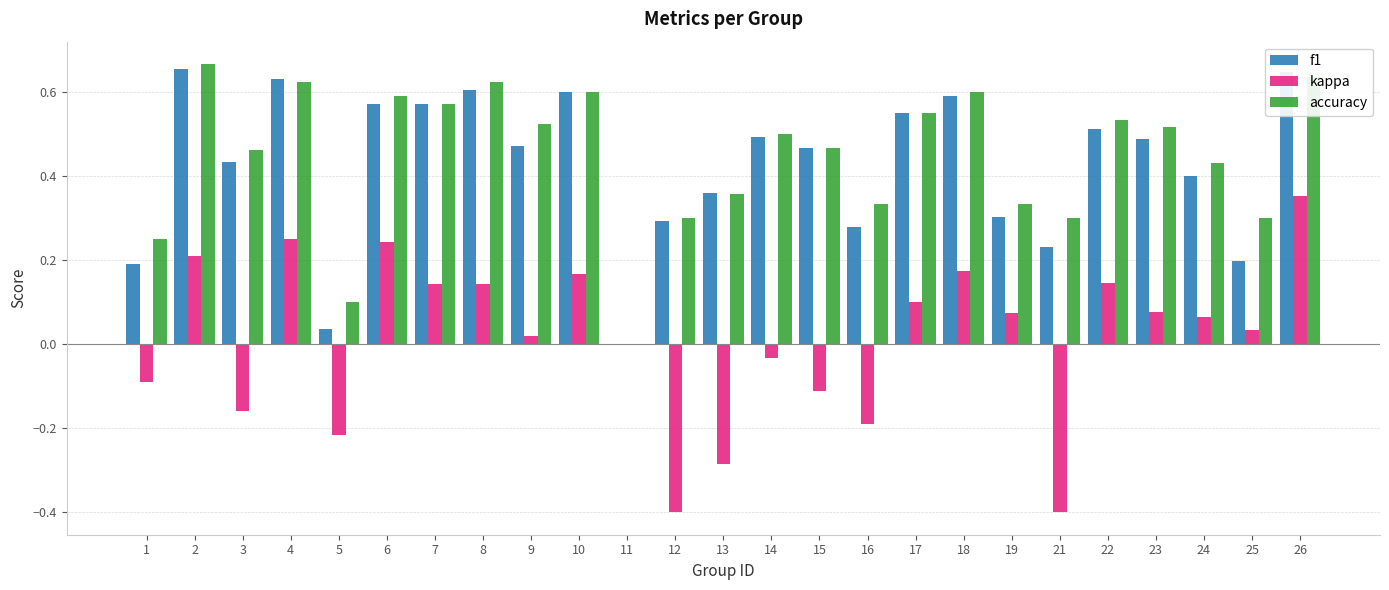

Does the chart contain stacked bars?

No